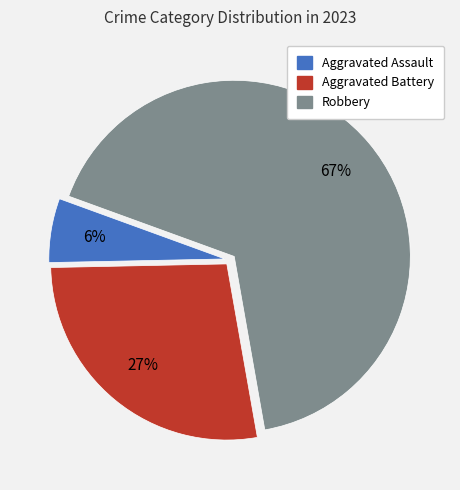

Is there any slice that represents more than half of the pie?

Yes